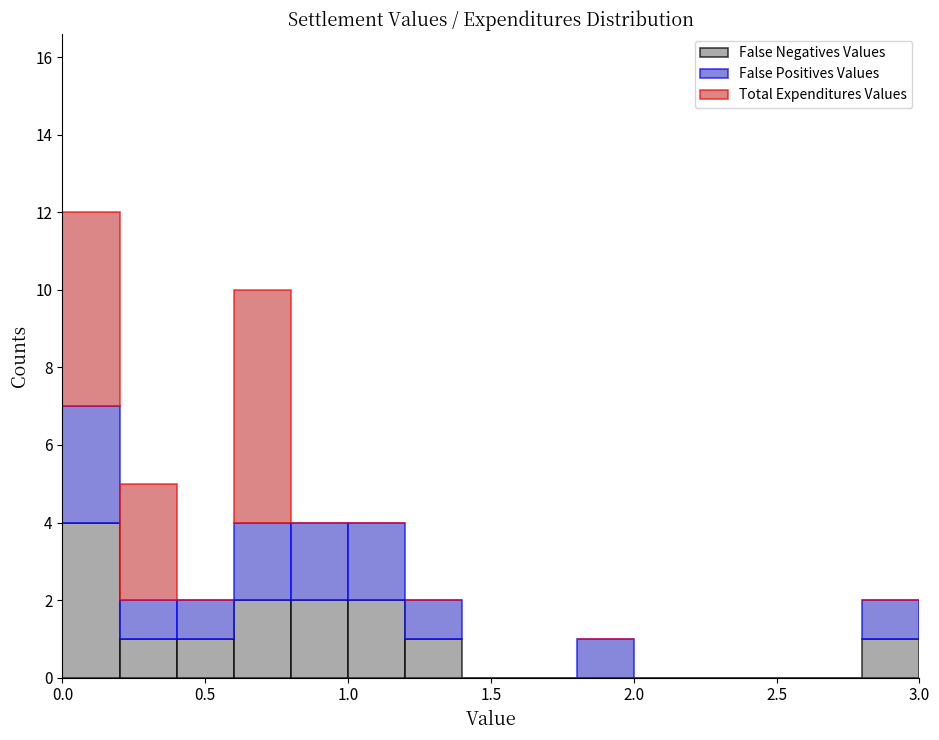

Which range on the x-axis has the tallest stacked bar (by total height)?

0.0 to 0.2